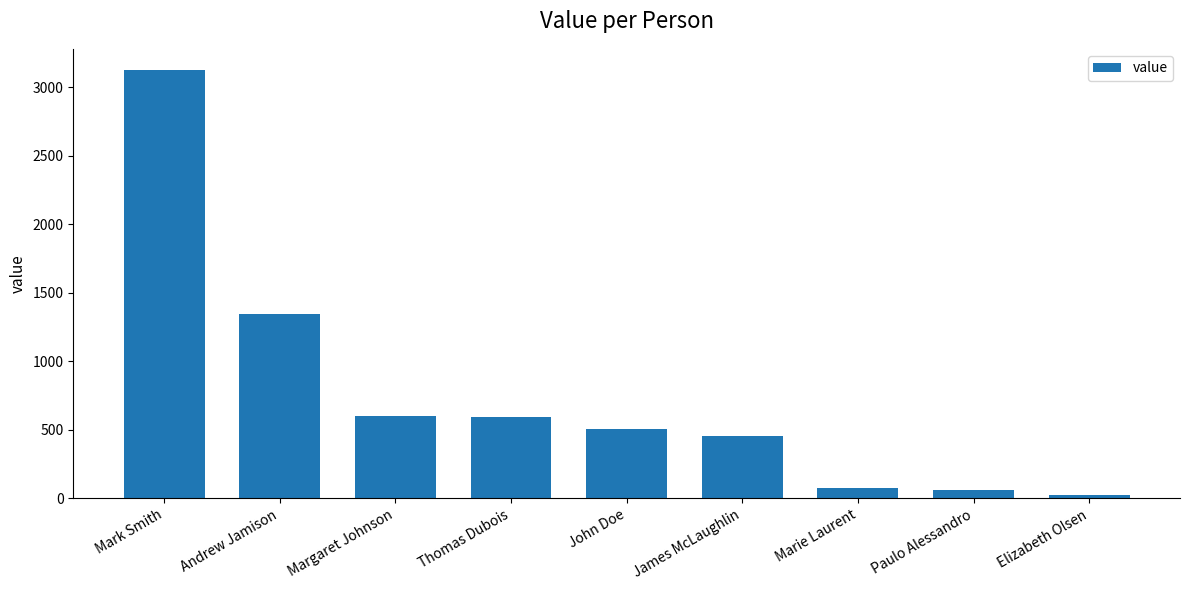

What position from the right is Thomas Dubois?

6